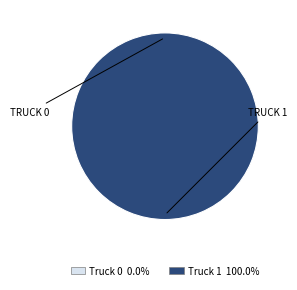

To the nearest percent, what is the difference between the largest and smallest slice percentages?

100%